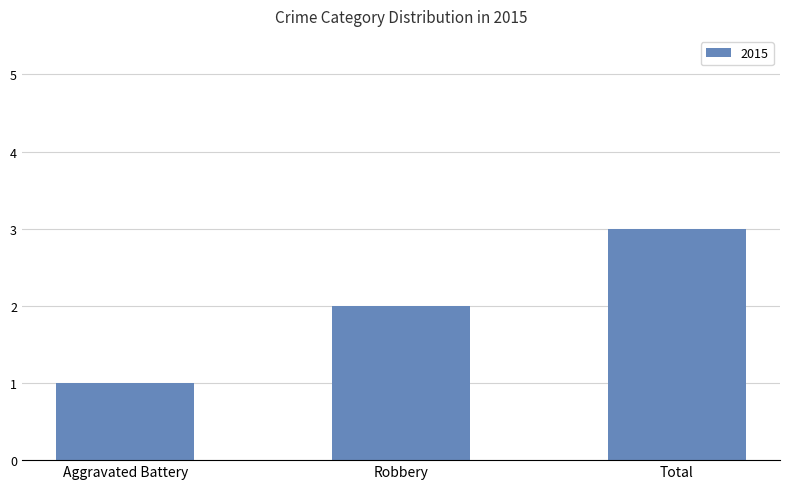

Approximately how many times larger is the value at Total compared to Aggravated Battery?

3.0